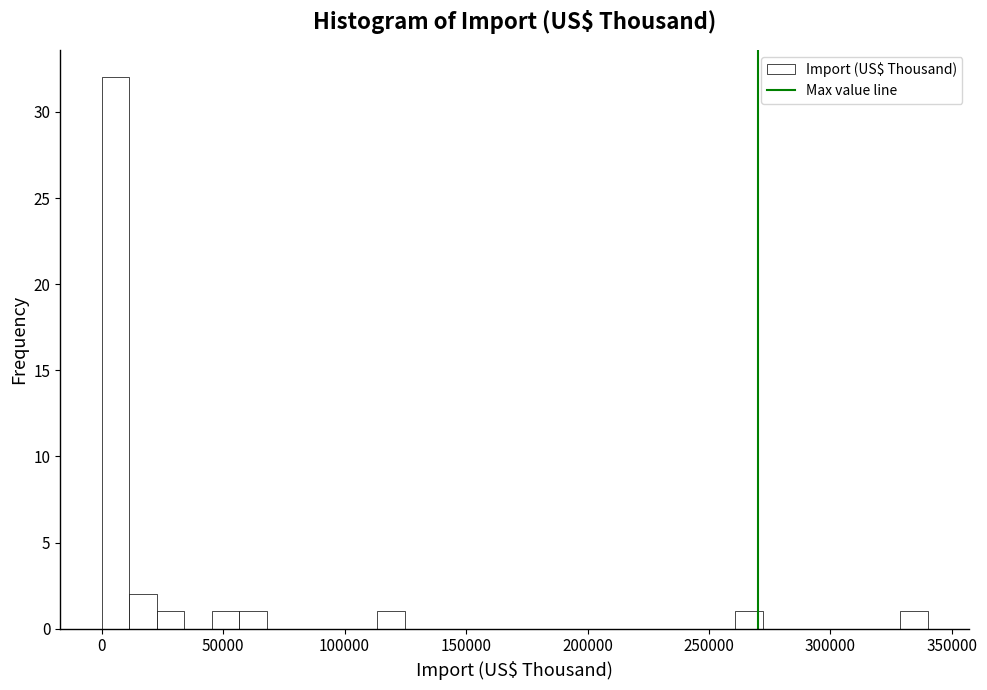

Around what value on the x-axis is the tallest bar? Give the approximate position of its centre, as read against the axis.

5000